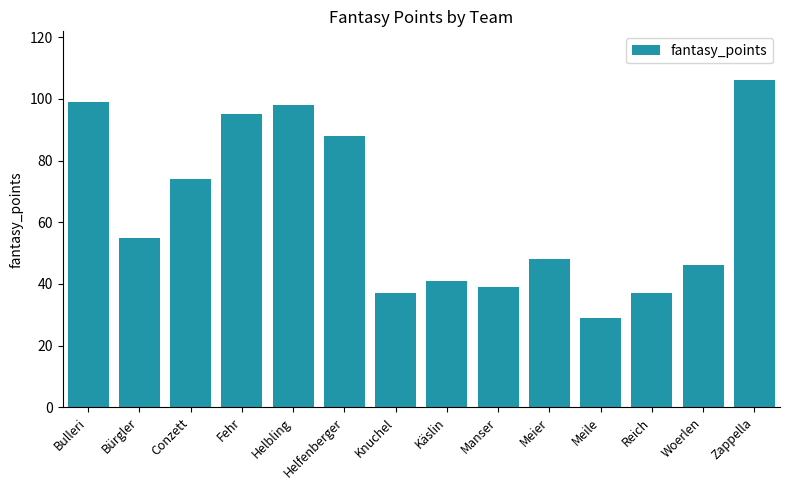

The value at Knuchel is 12. True or false?

False